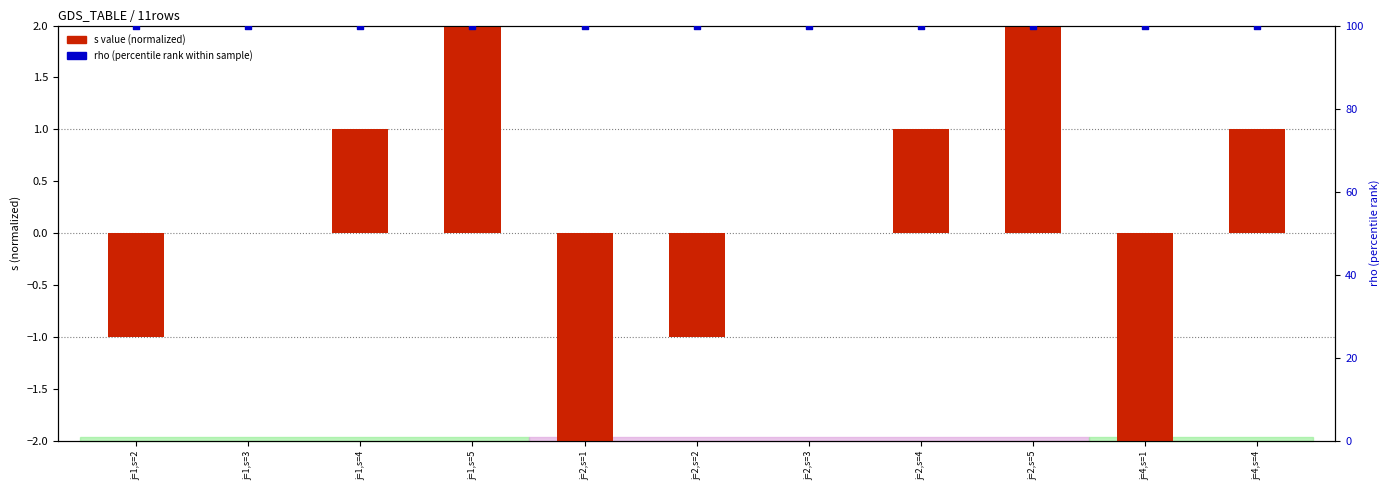

What is the total value across all series at j=2,s=2?

99